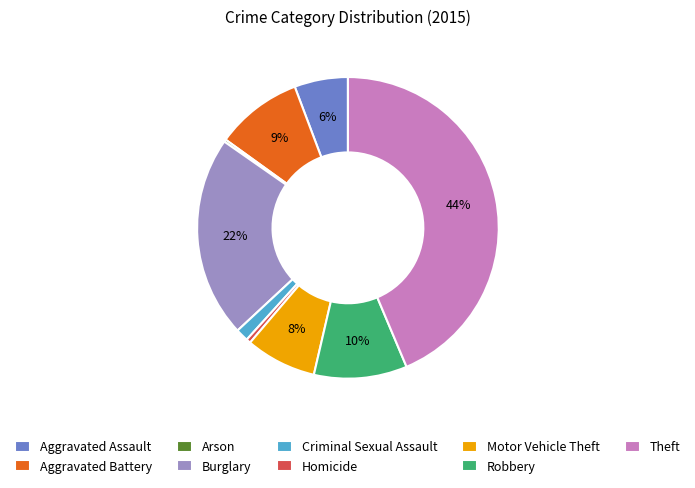

Does any single category account for the majority?

No